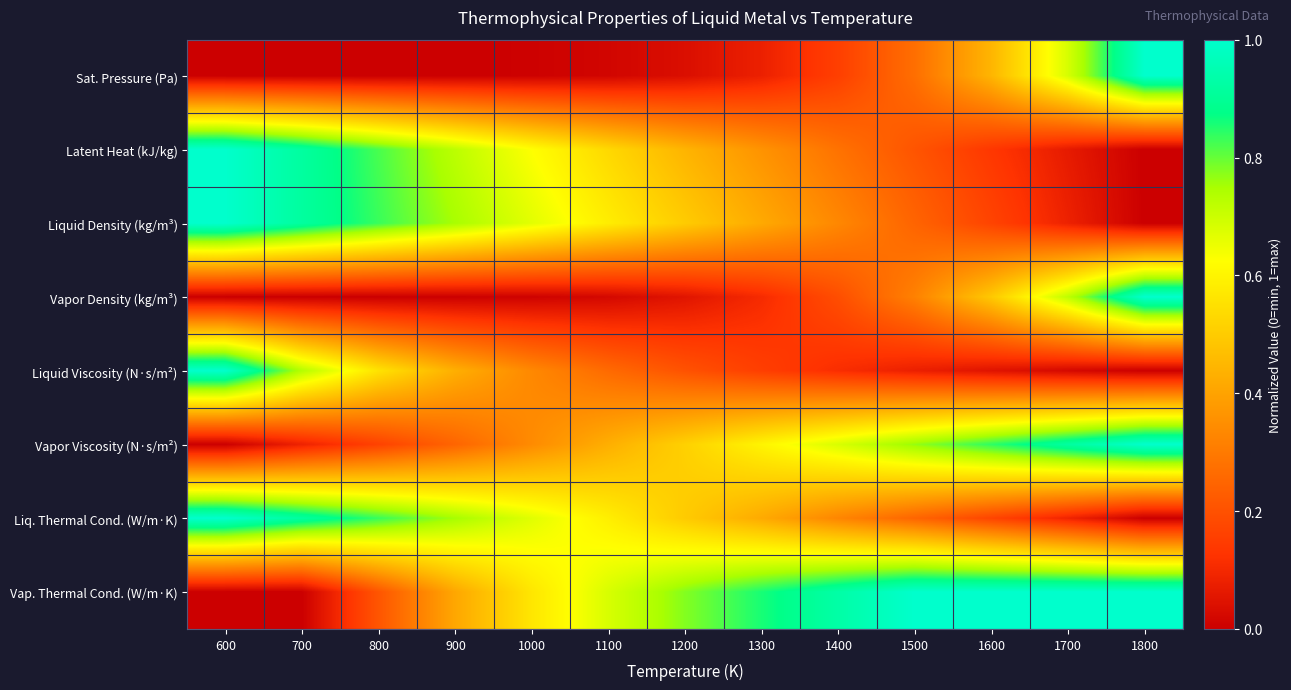

What is the difference between the highest and lowest values at 1800?

1.0